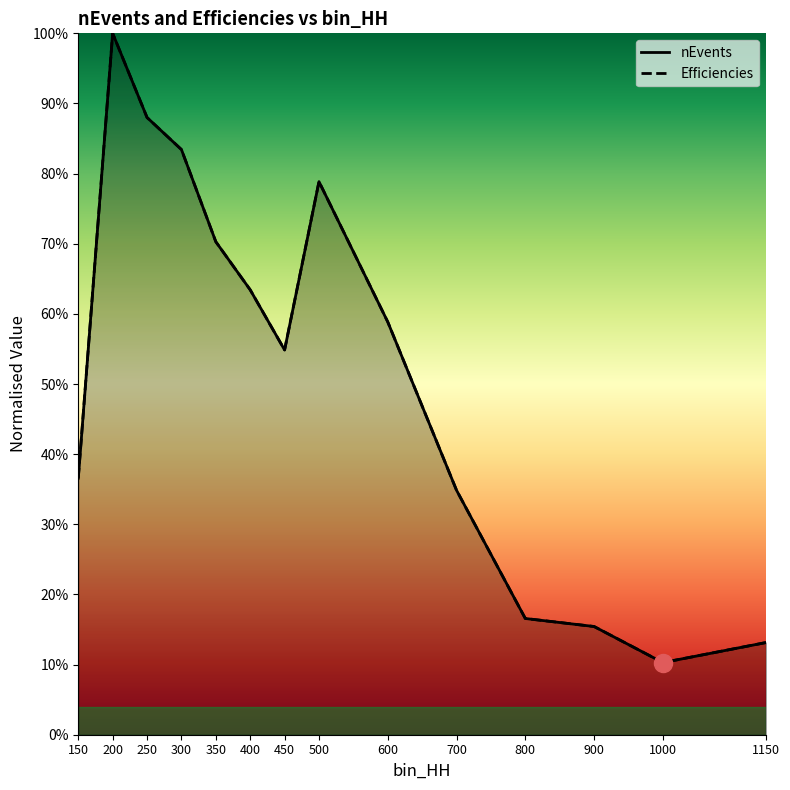

At which category does the chart reach its minimum across all series?

1000